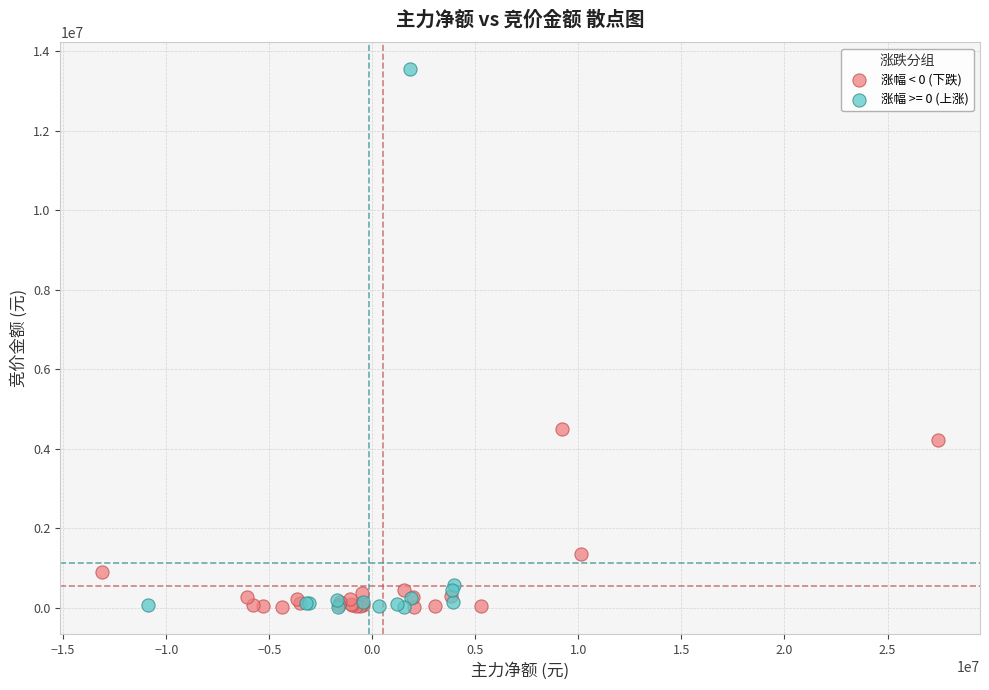

Which series reaches the maximum Y coordinate?

涨幅 >= 0 (上涨)